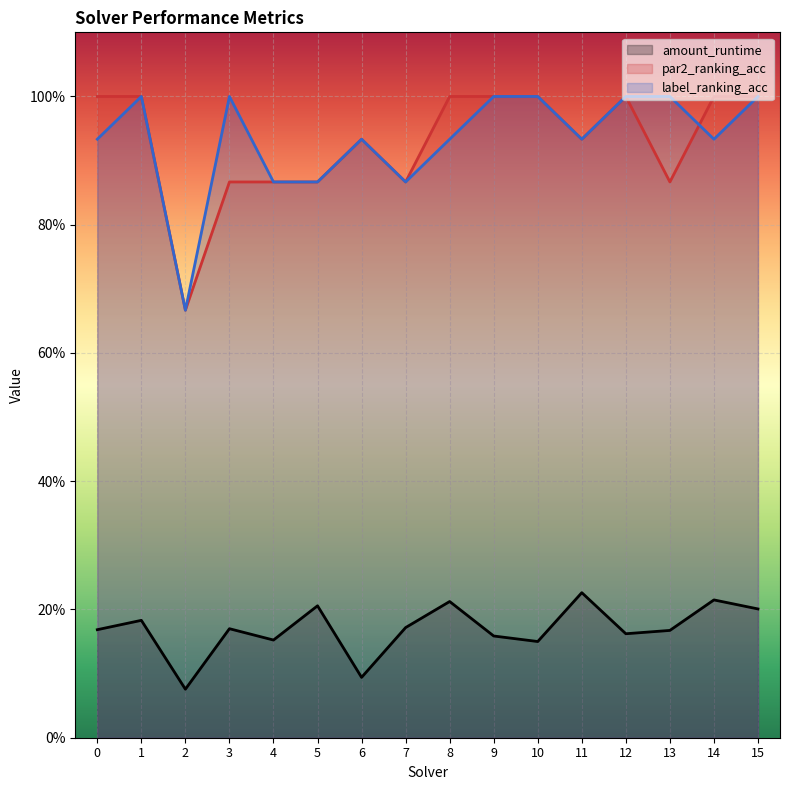

How many distinct data groups are displayed?

3